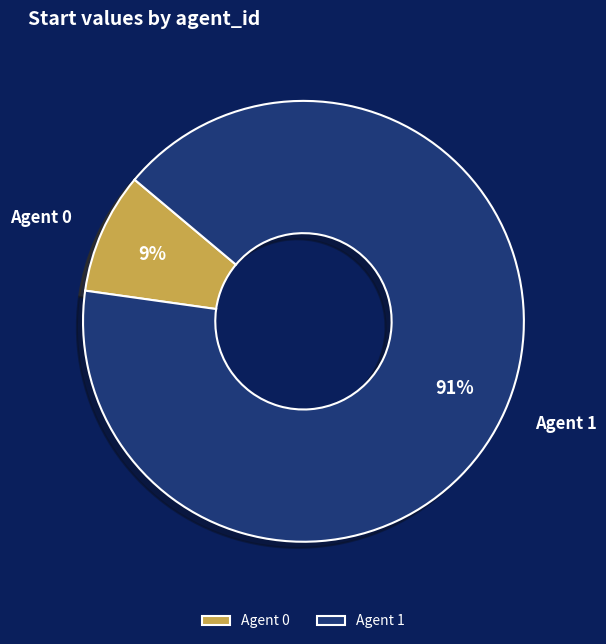

How many slices are in this pie chart?

2